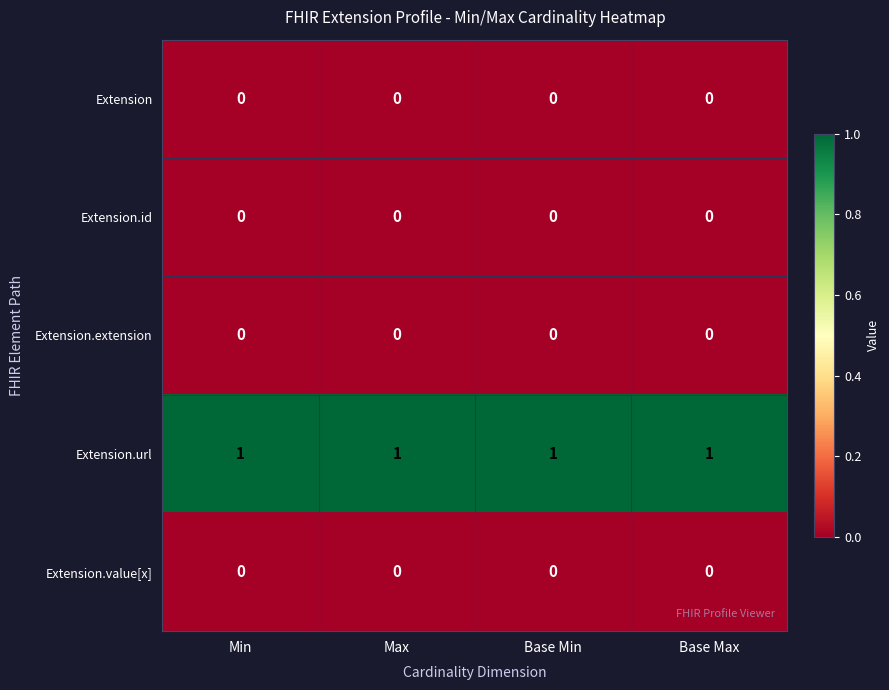

At how many categories does at least one series exceed 0?

4